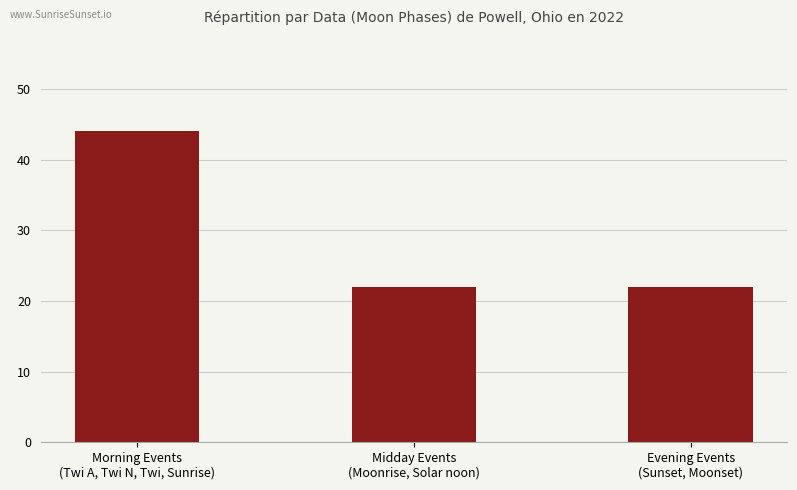

What is the smallest value displayed?

22